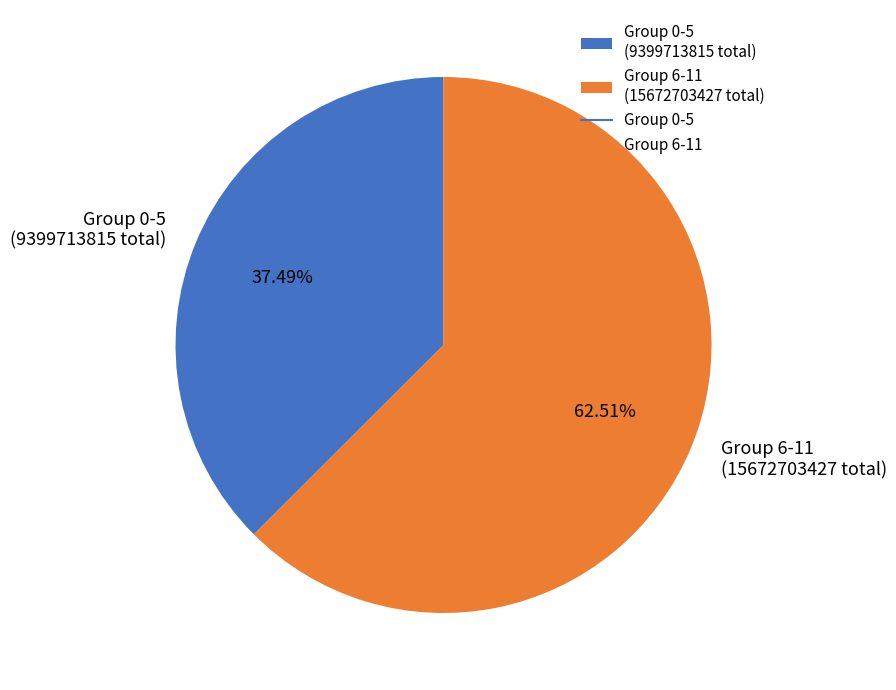

Is the sum of Group 6-11 (15672703427 total) and Group 0-5 (9399713815 total) greater than half?

Yes